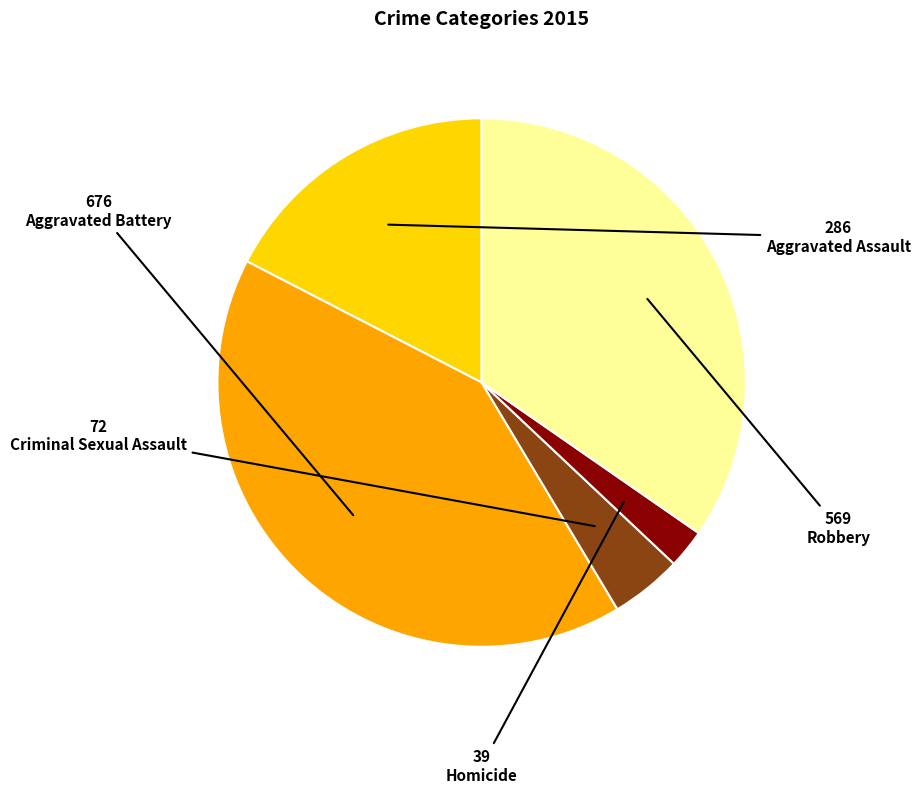

True or false: Criminal Sexual Assault accounts for 15% of the total.

False